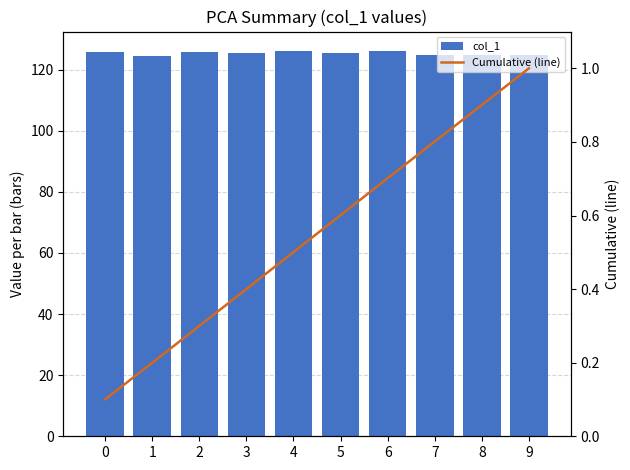

Reading left to right, list all the values displayed in this chart.

col_1: 125.9	124.6	125.7	125.5	126.1	125.6	126.1	124.8	124.7	124.8
Cumulative (line): 0.1	0.2	0.3	0.4	0.5	0.6	0.7	0.8	0.9	1.0